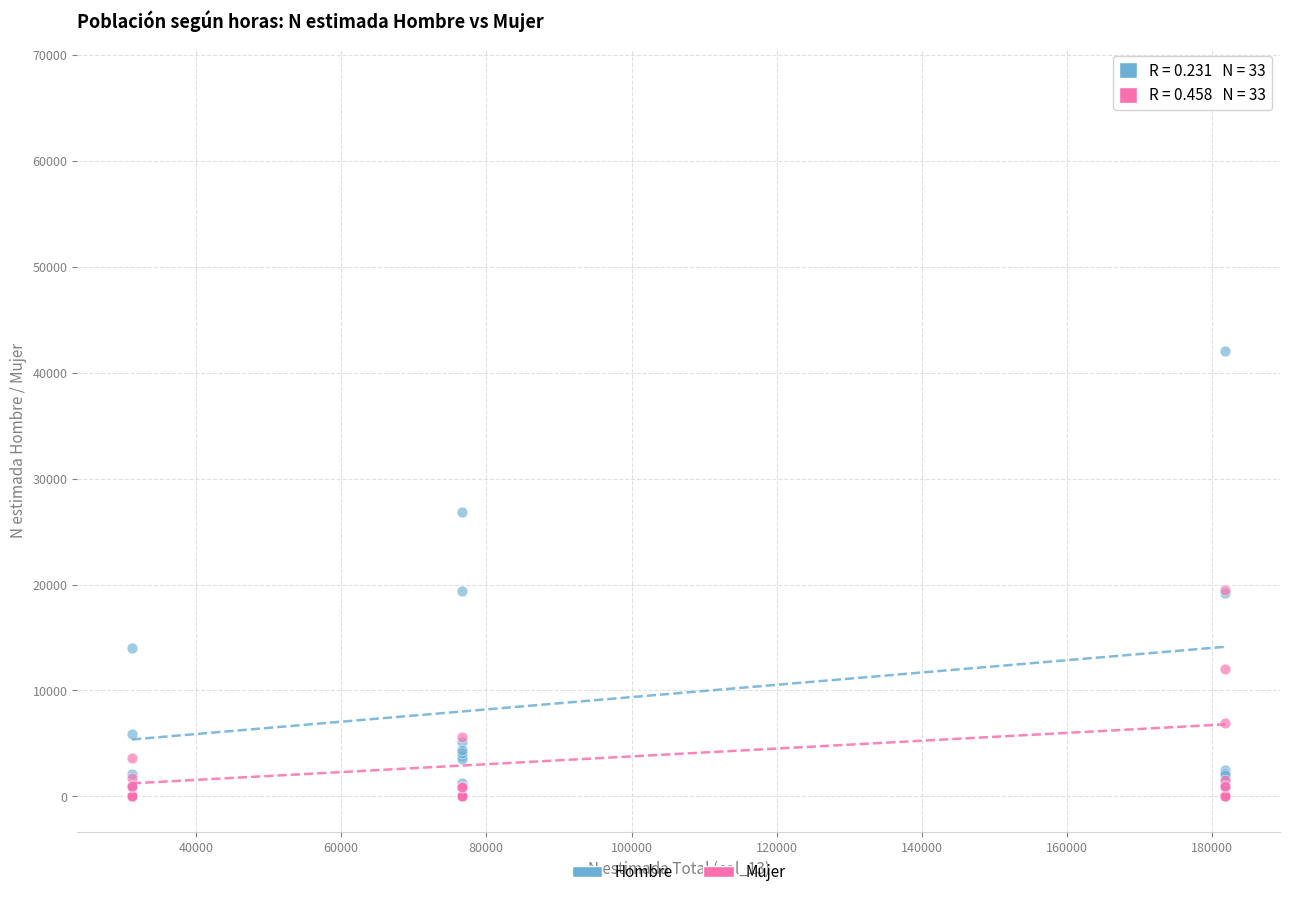

What are all the series names shown in the legend?

Hombre, Mujer